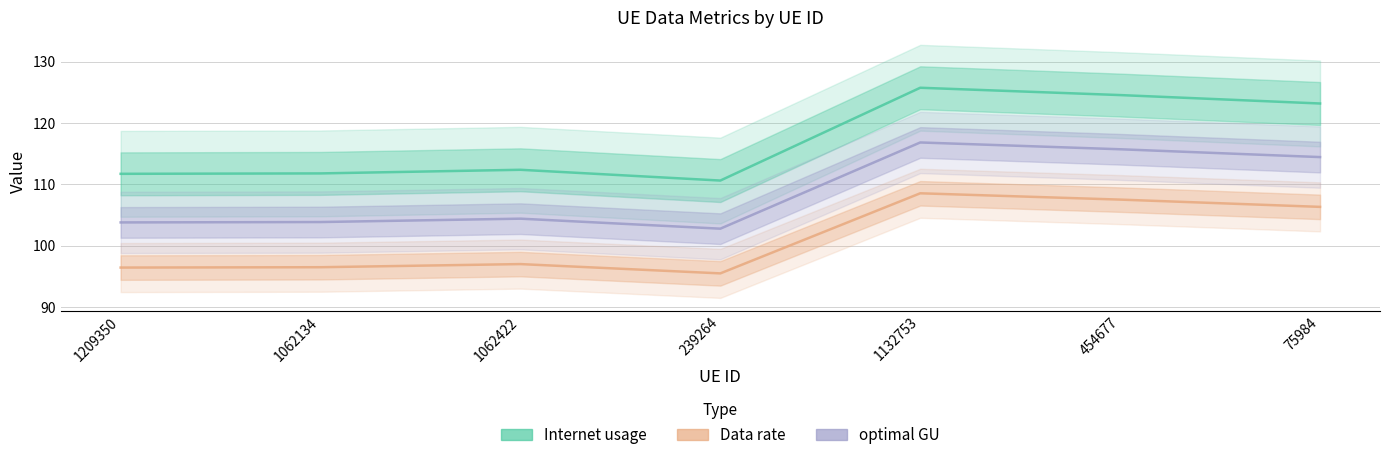

What is the sum of the optimal GU values at 1132753 and 75984?

231.3